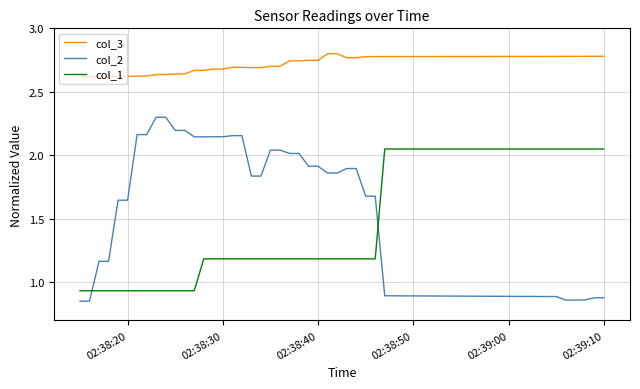

True or false: col_1 and col_3 intersect in this chart.

False